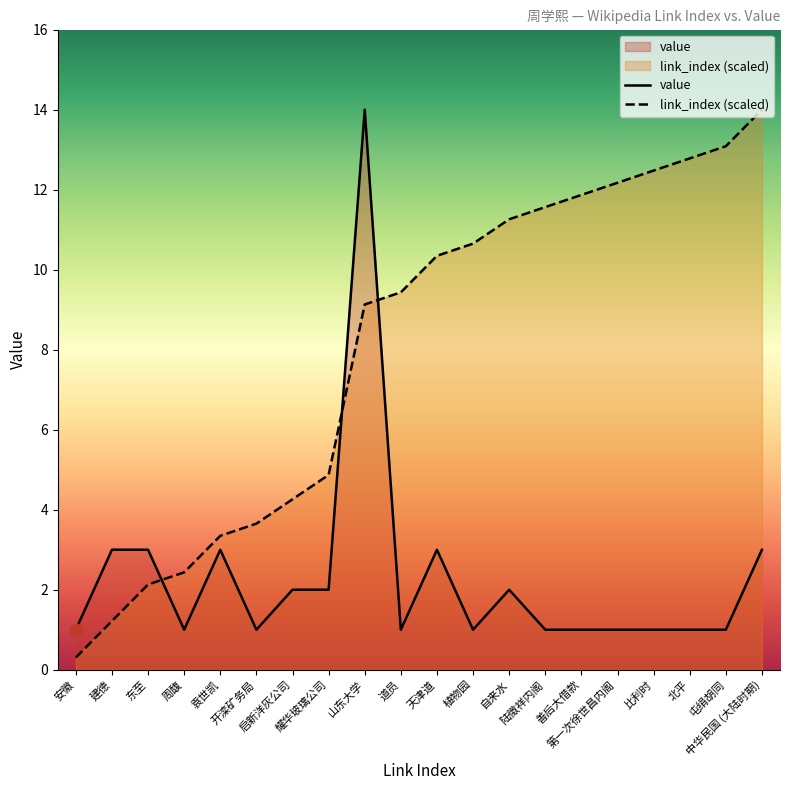

Which has a higher value, 自来水 or 天津道?

天津道